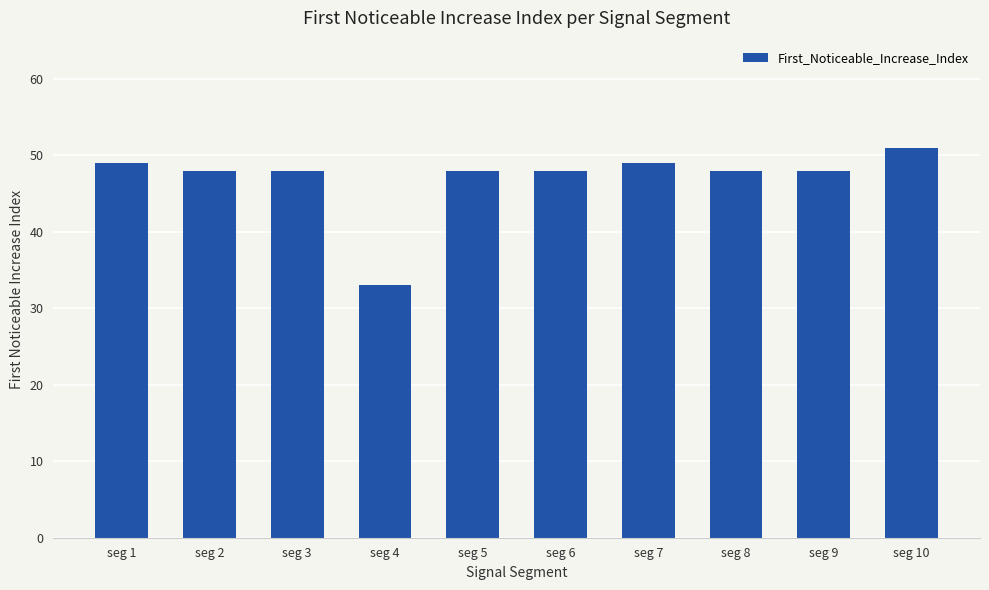

What is the value of the 1st bar from the left?

49